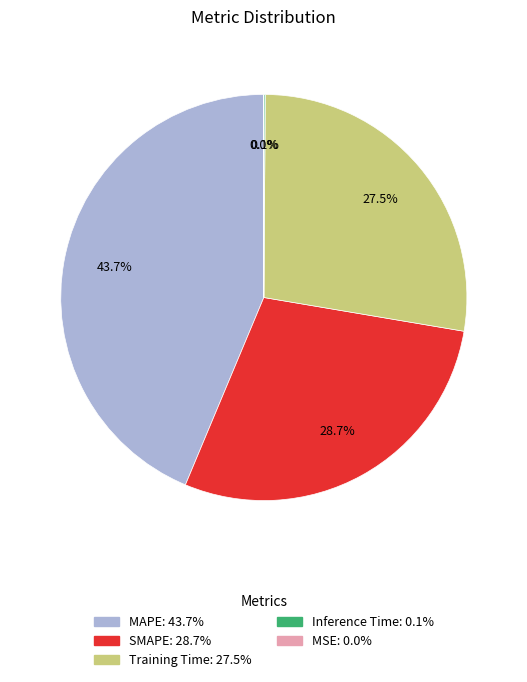

Which has a higher value, SMAPE: 28.7% or Training Time: 27.5%?

SMAPE: 28.7%